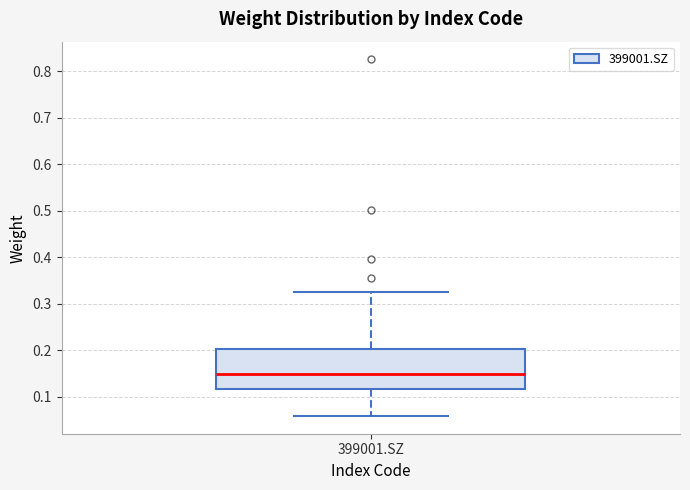

Where does the median line of the box for 399001.SZ sit on the y-axis? The values are not printed on the chart, so give them approximately, as read against the axis.

0.15